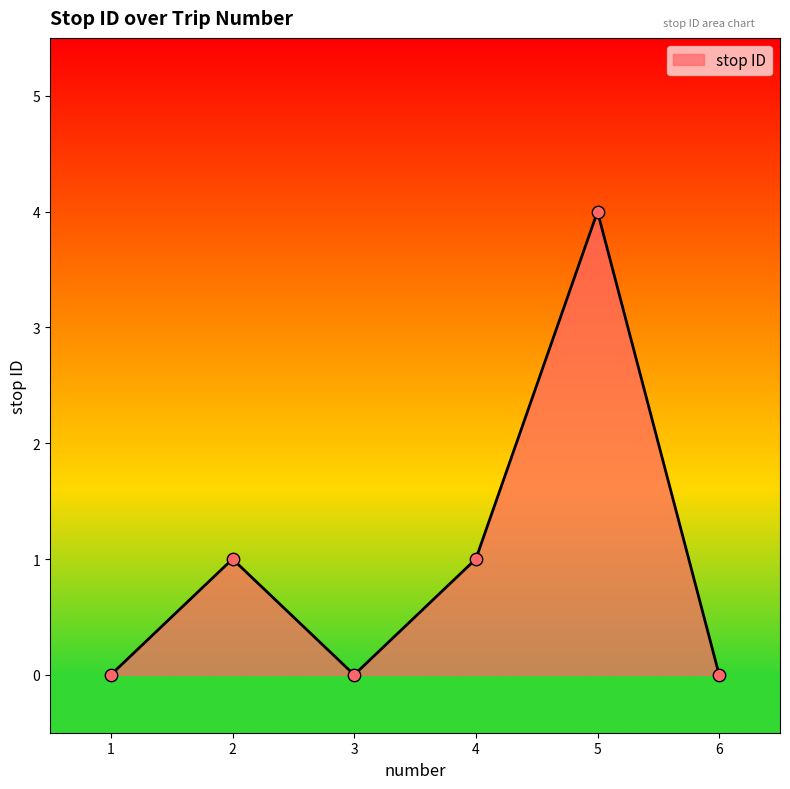

Between 1 and 5, which is larger?

5